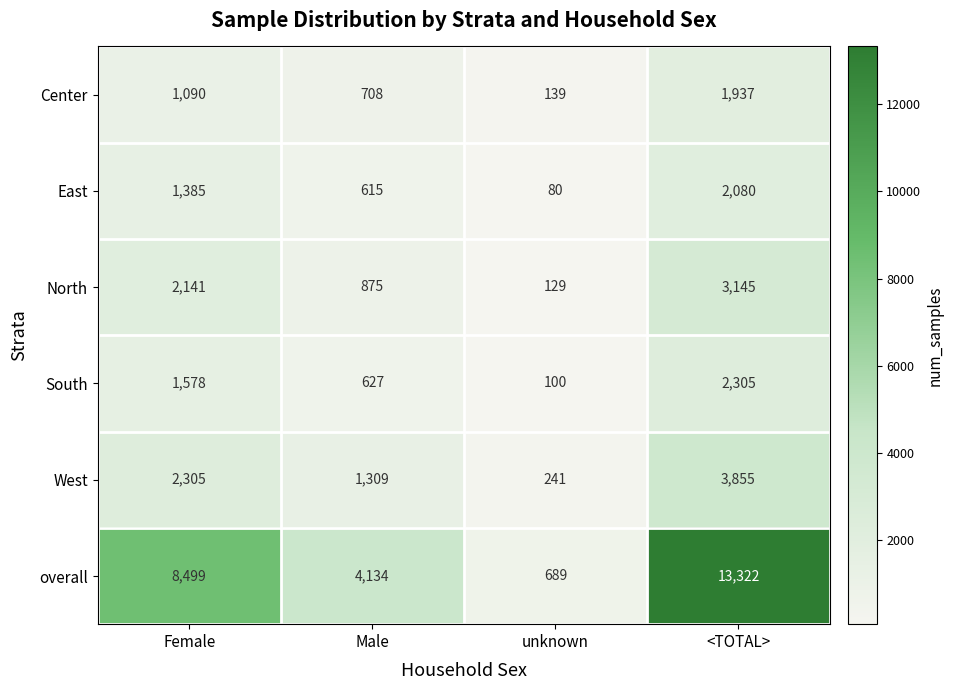

Which series has the largest total across all categories?

overall